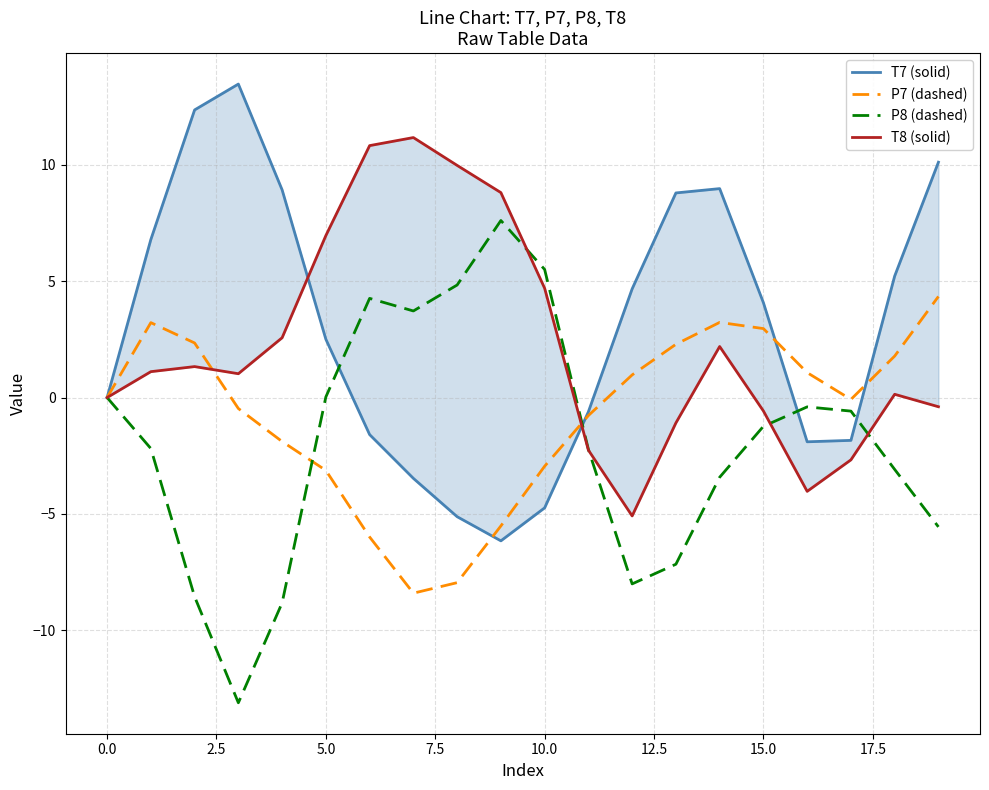

What is the minimum value for P8 (dashed)?

-13.1